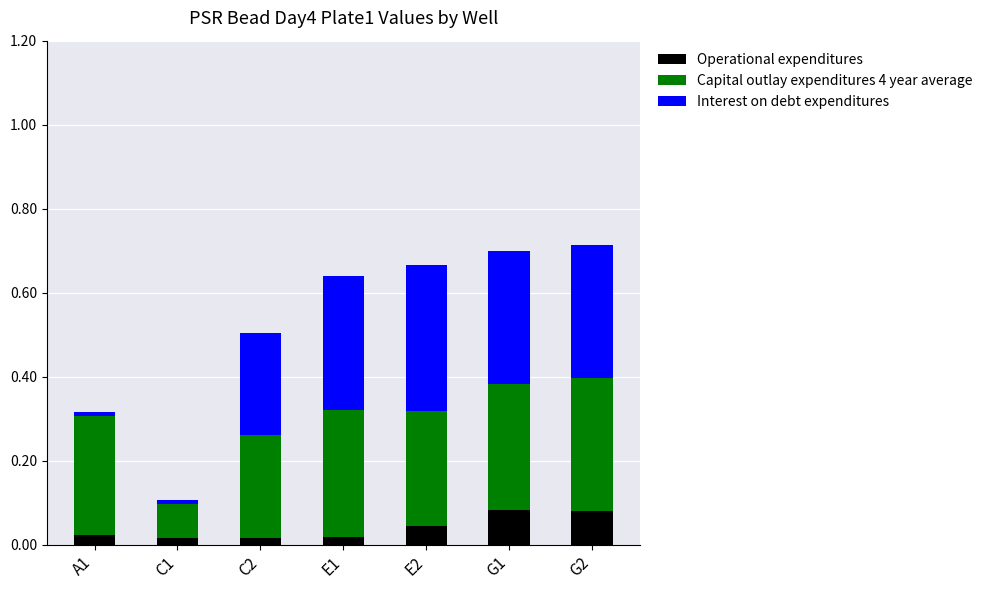

Is it true that Operational expenditures equals 0.0 at E1?

True